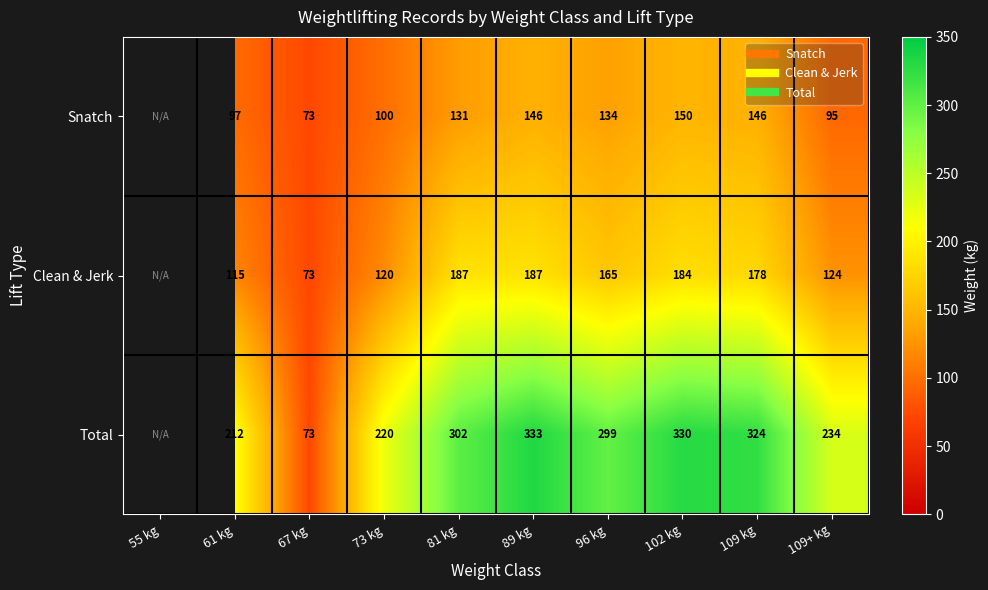

True or false: Total has a value of 585.3 at 89 kg.

False